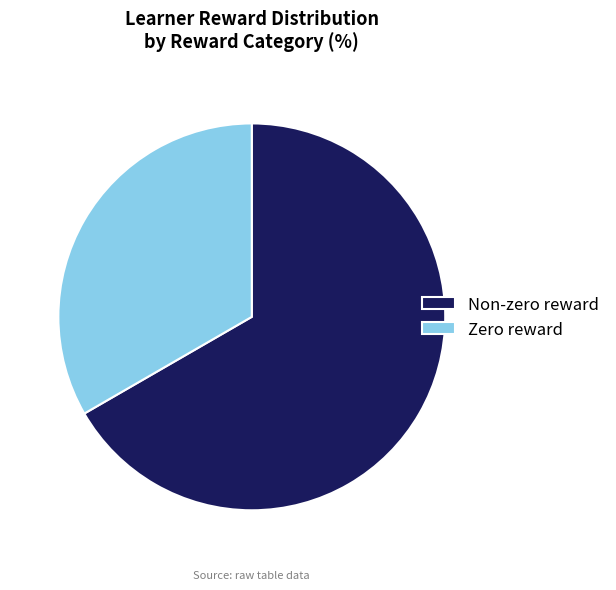

Which category has the smallest portion of the pie?

Zero reward